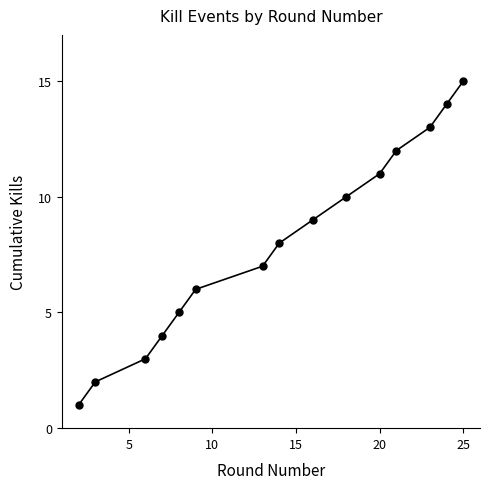

Is this an area chart (filled region under the line)?

No